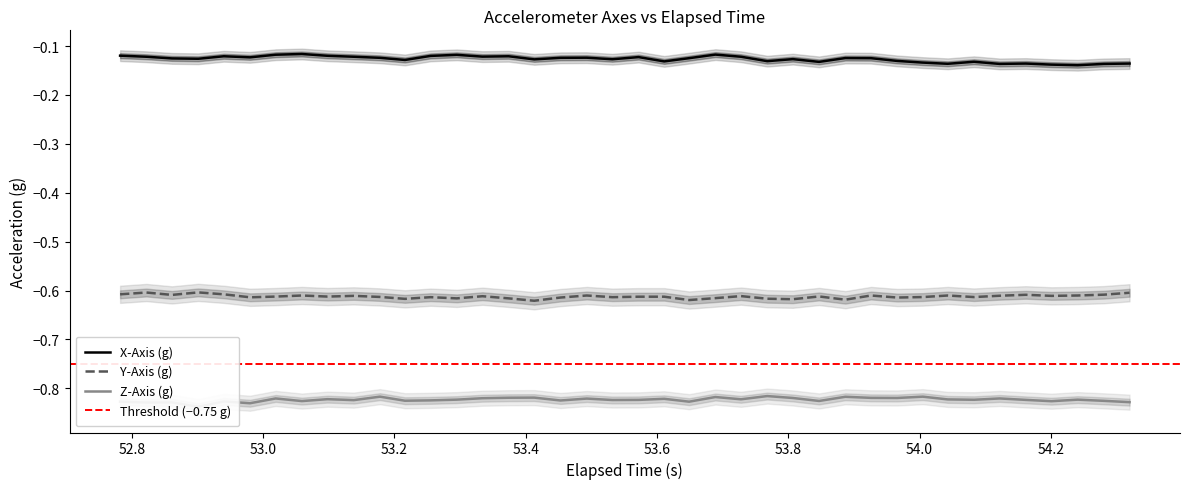

True or false: Y-Axis (g) and X-Axis (g) intersect in this chart.

False